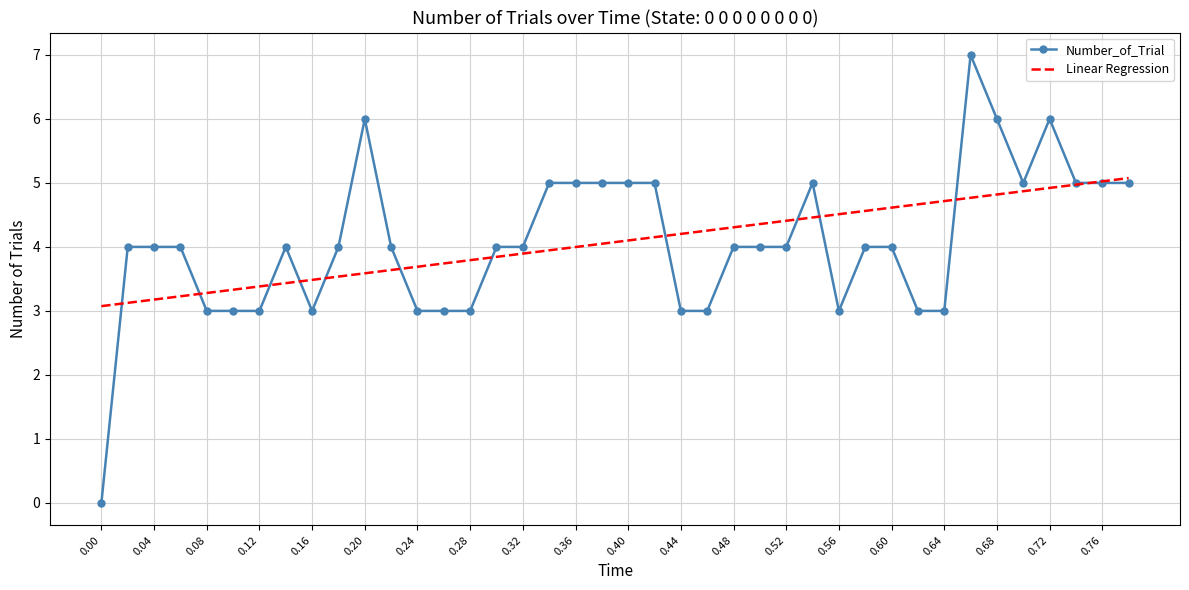

Rank the series by their maximum value, from lowest to highest.

Linear Regression, Number_of_Trial